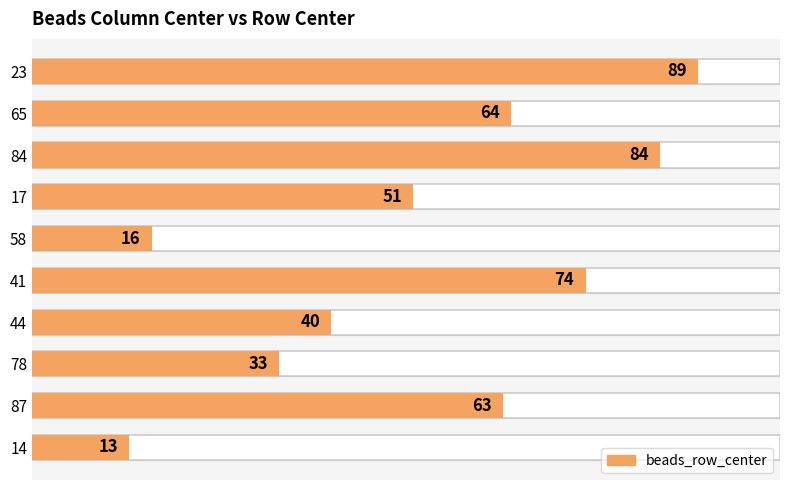

What is the smallest value displayed?

13